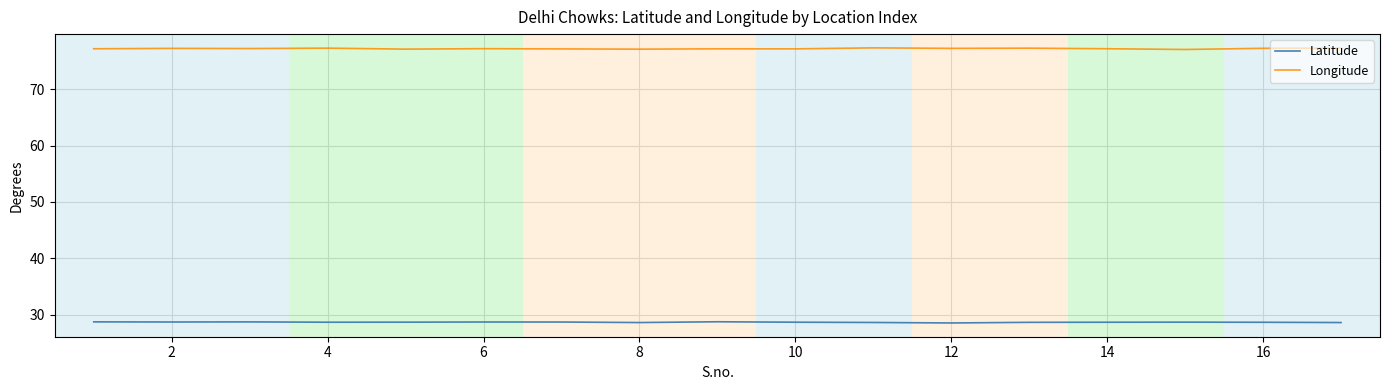

What is the smallest value displayed?

28.5